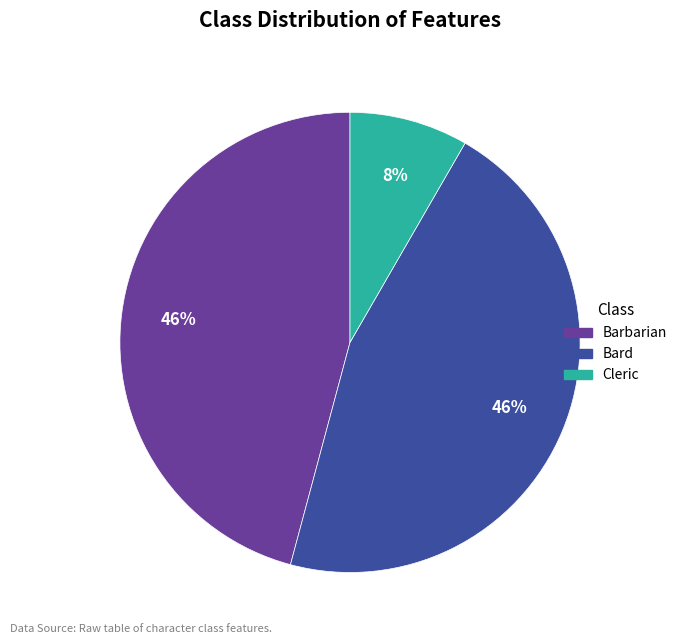

What is the smallest slice in the pie chart?

Cleric